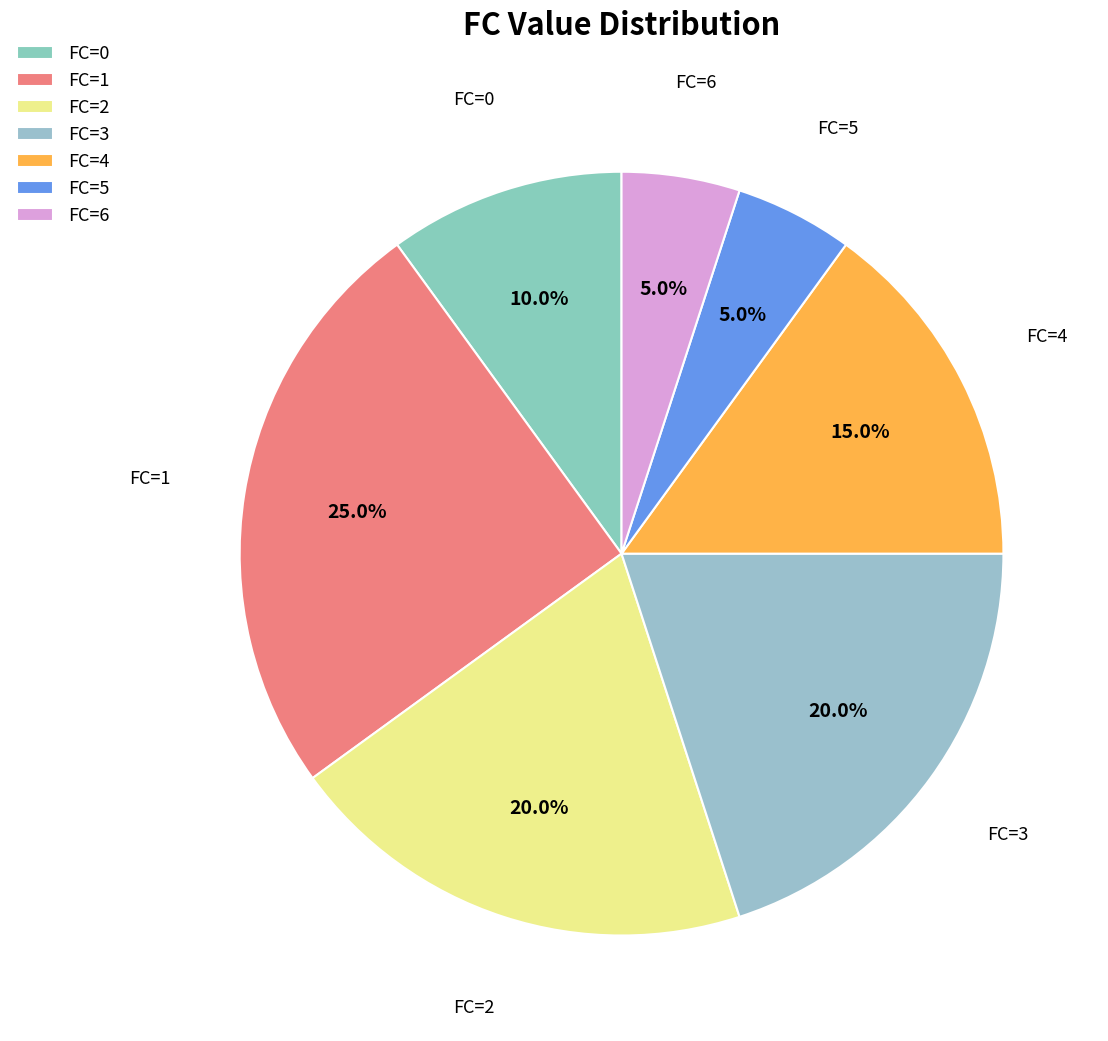

Which has a higher value, FC=0 or FC=6?

FC=0